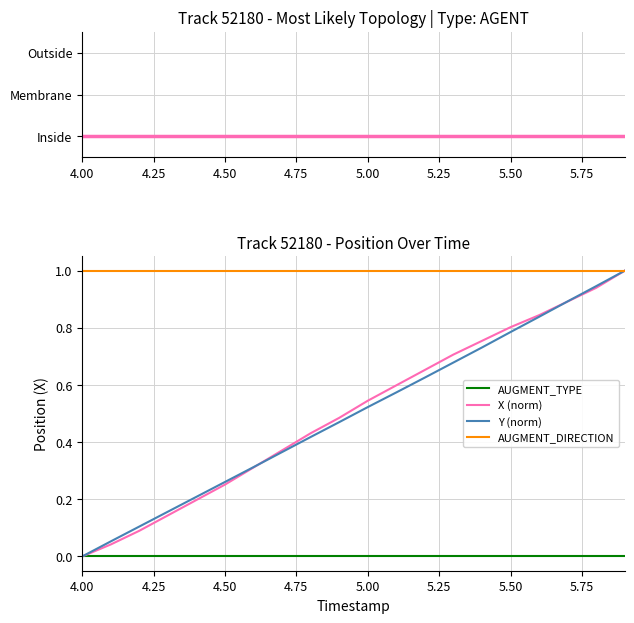

True or false: AUGMENT_DIRECTION and AUGMENT_TYPE cross at least once.

False